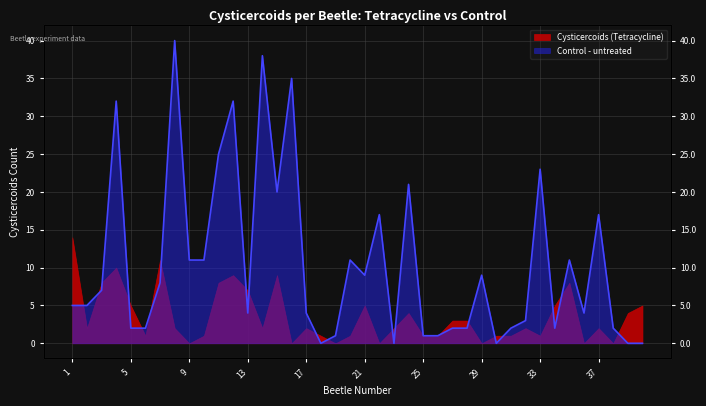

Where does the data first go above 5?

3